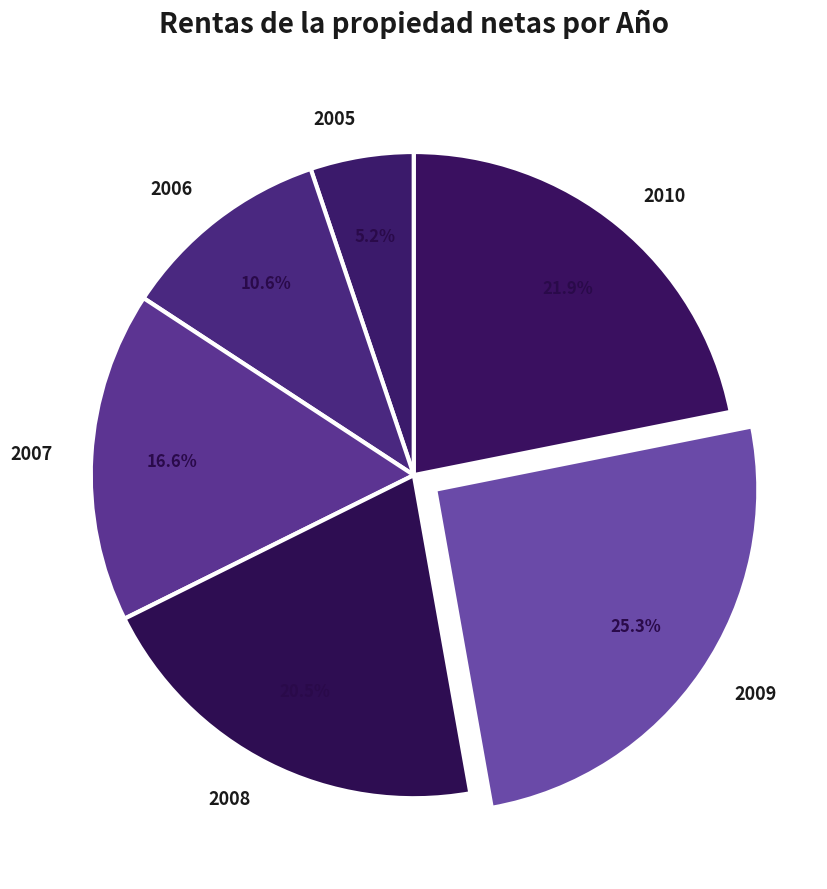

How many slices are in this pie chart?

6